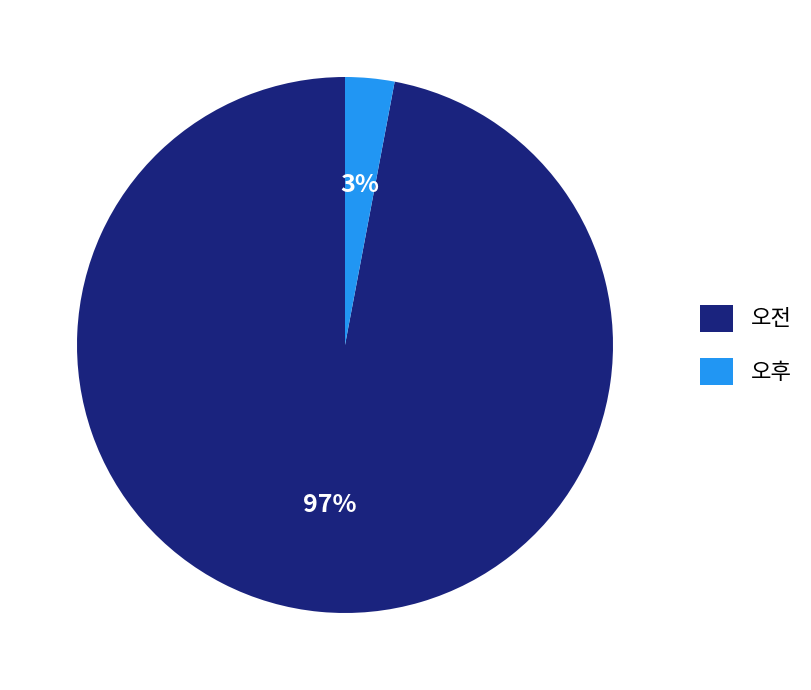

Which slice represents more than half of the pie?

오전